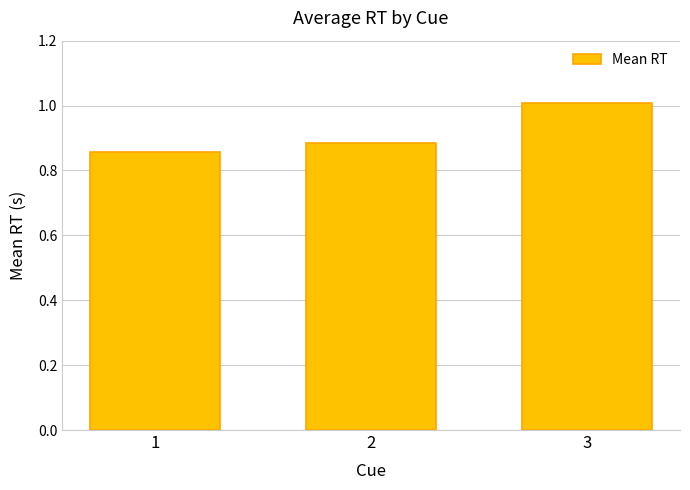

Which has a higher value, 1 or 3?

3